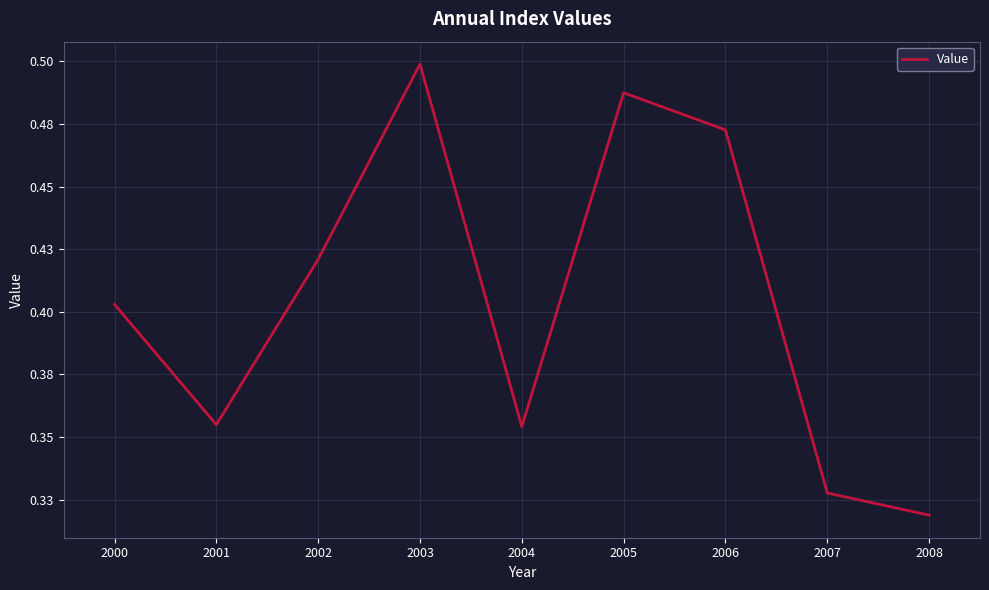

Does the chart display data point markers on the line(s)?

No